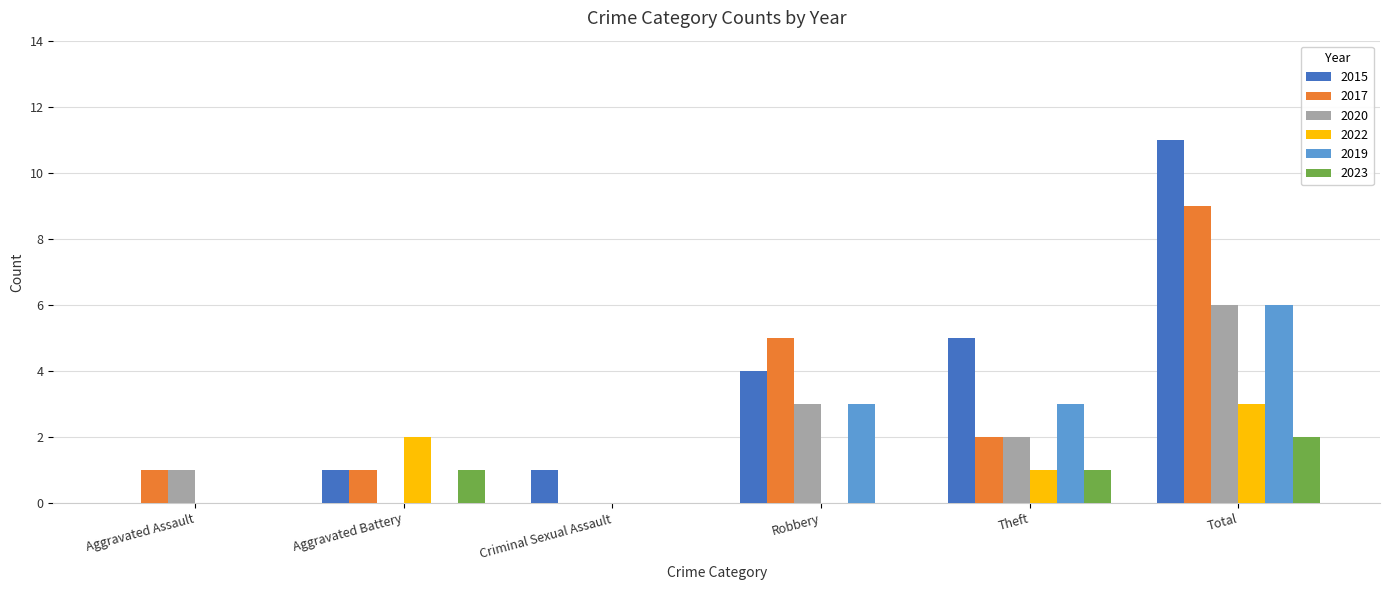

What is the highest value of the 2017 series?

9